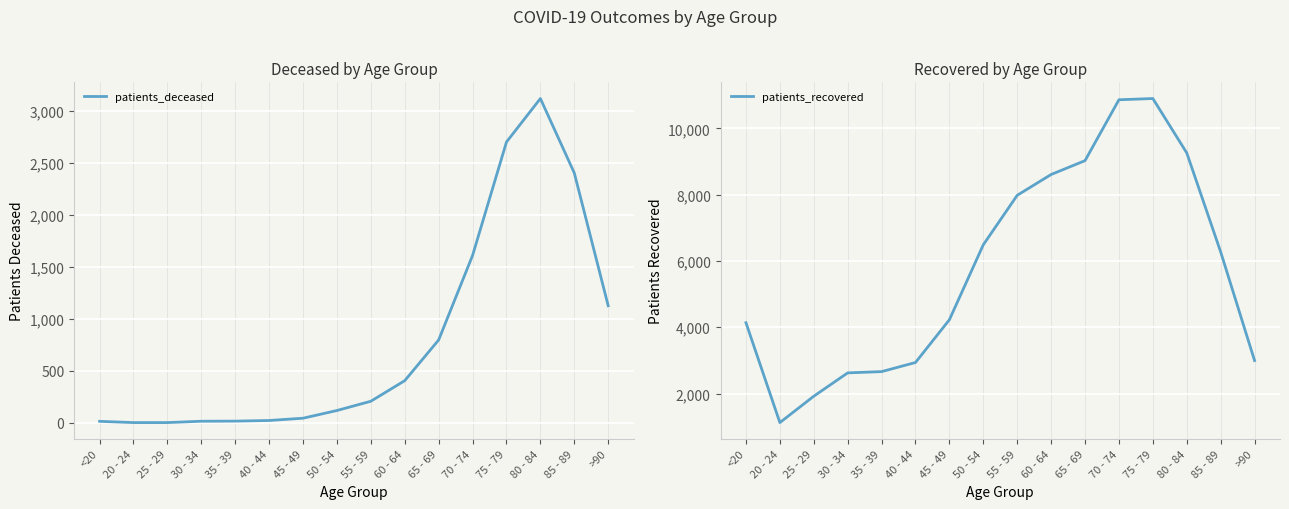

What is the sum of the patients_deceased values at 40 - 44 and 75 - 79?

2722